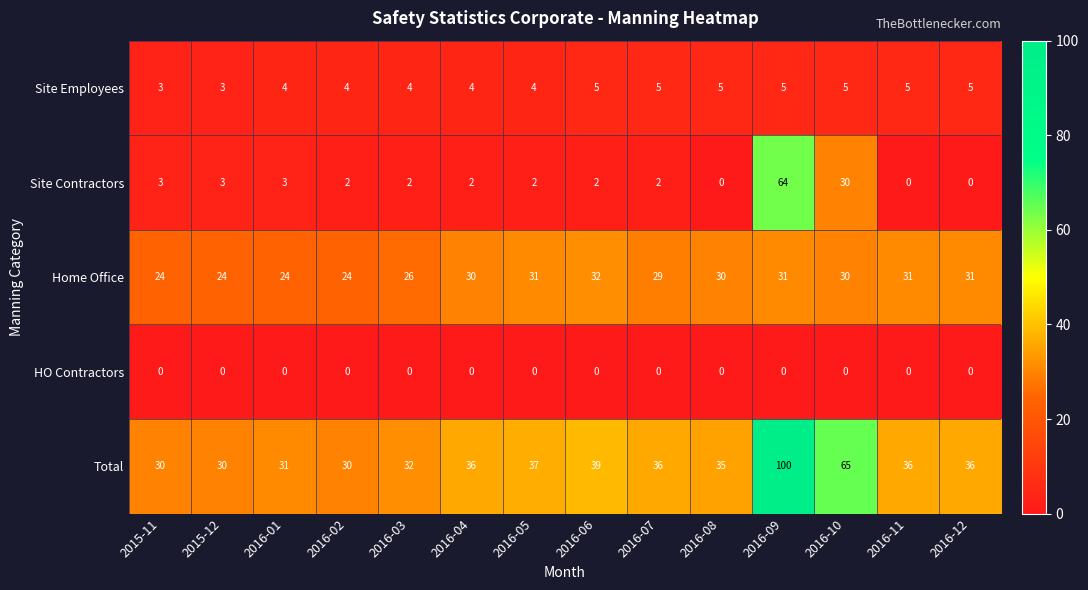

Which category has the highest value across all series?

2016-09